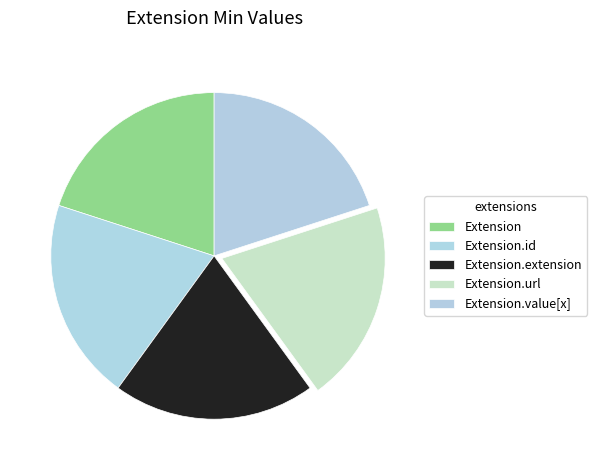

How many slices are in this pie chart?

5